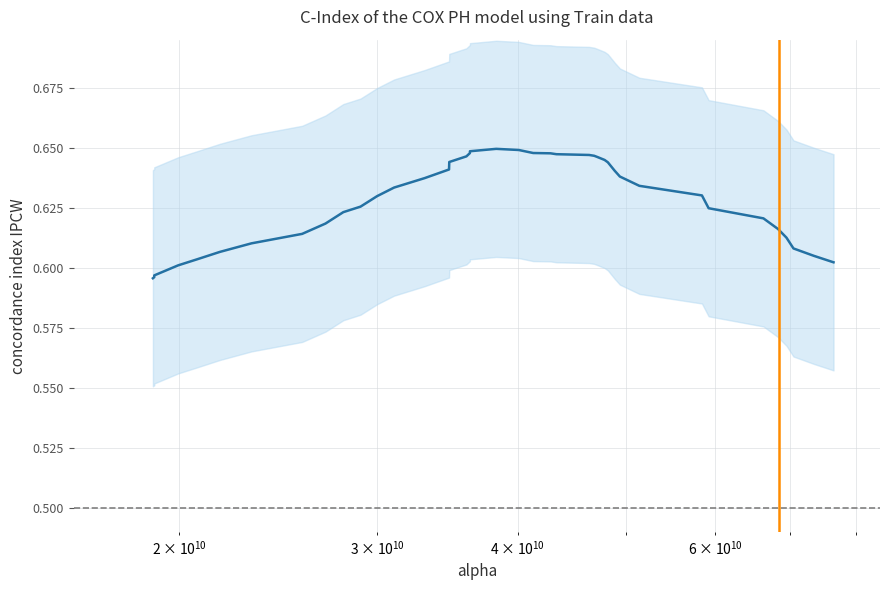

How many distinct data groups are displayed?

1